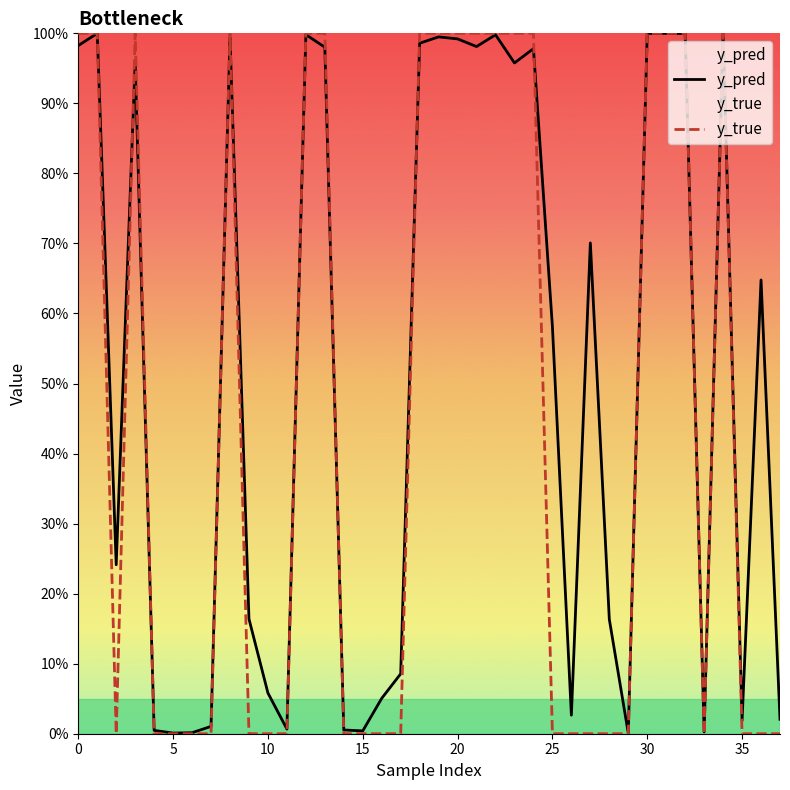

What are all the series names shown in the legend?

y_pred, y_true